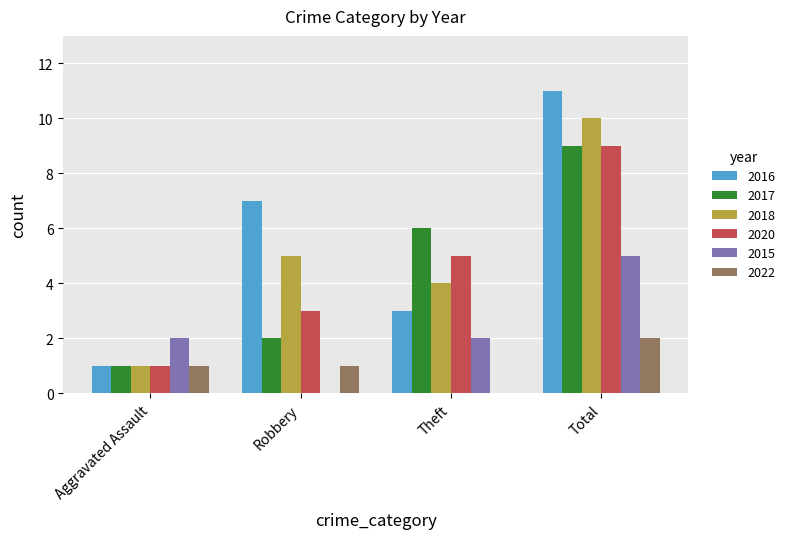

At which category is the sum across all series the highest?

Total